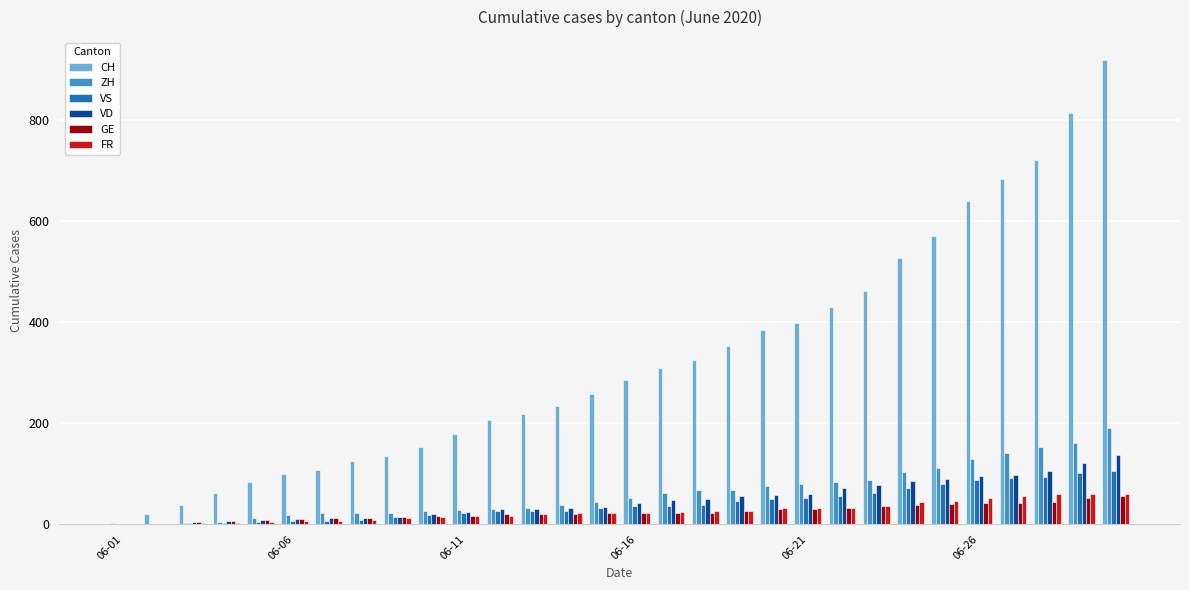

Are the bars horizontal?

No